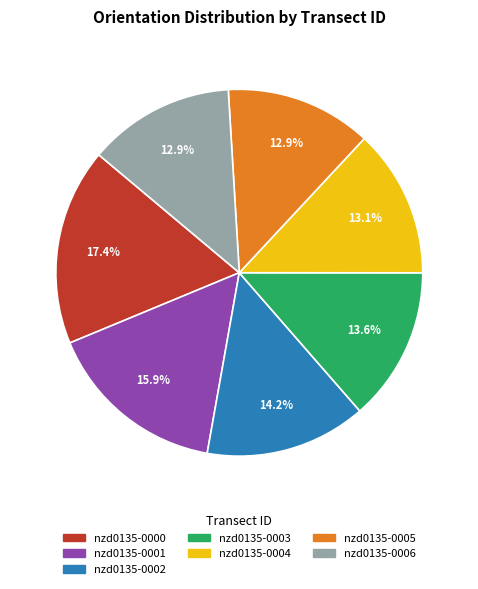

To the nearest percent, what percentage of the pie is nzd0135-0002?

14%